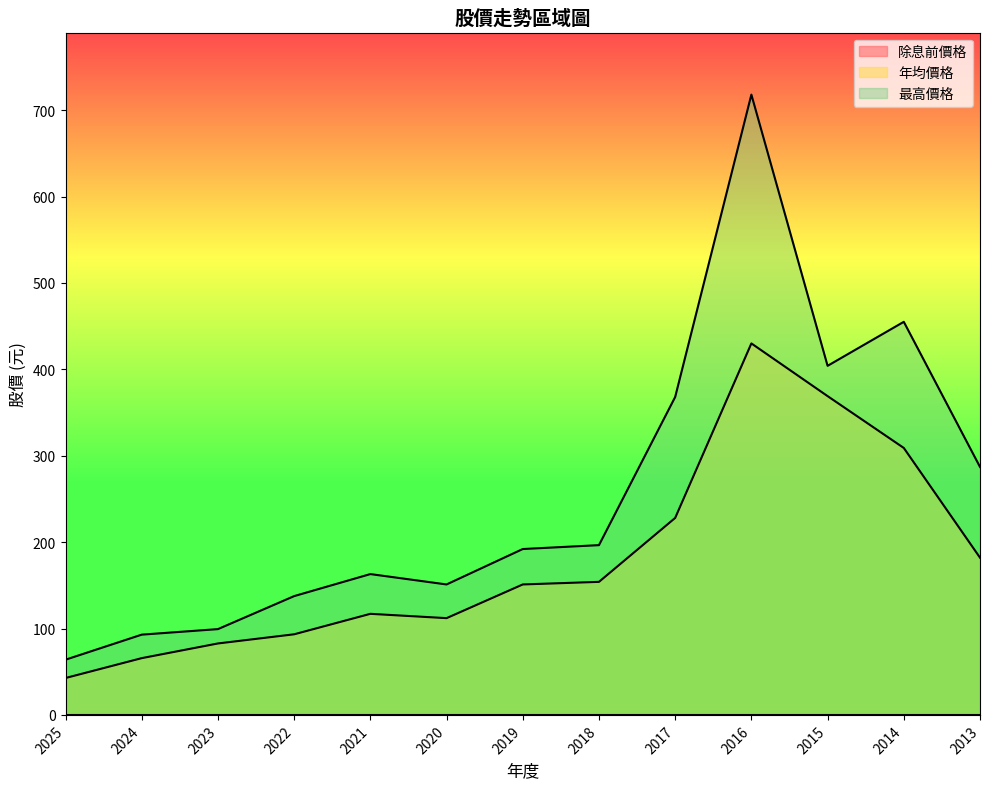

List the labels in order of 最高價格 value, smallest first.

2025, 2024, 2023, 2022, 2020, 2021, 2019, 2018, 2013, 2017, 2015, 2014, 2016